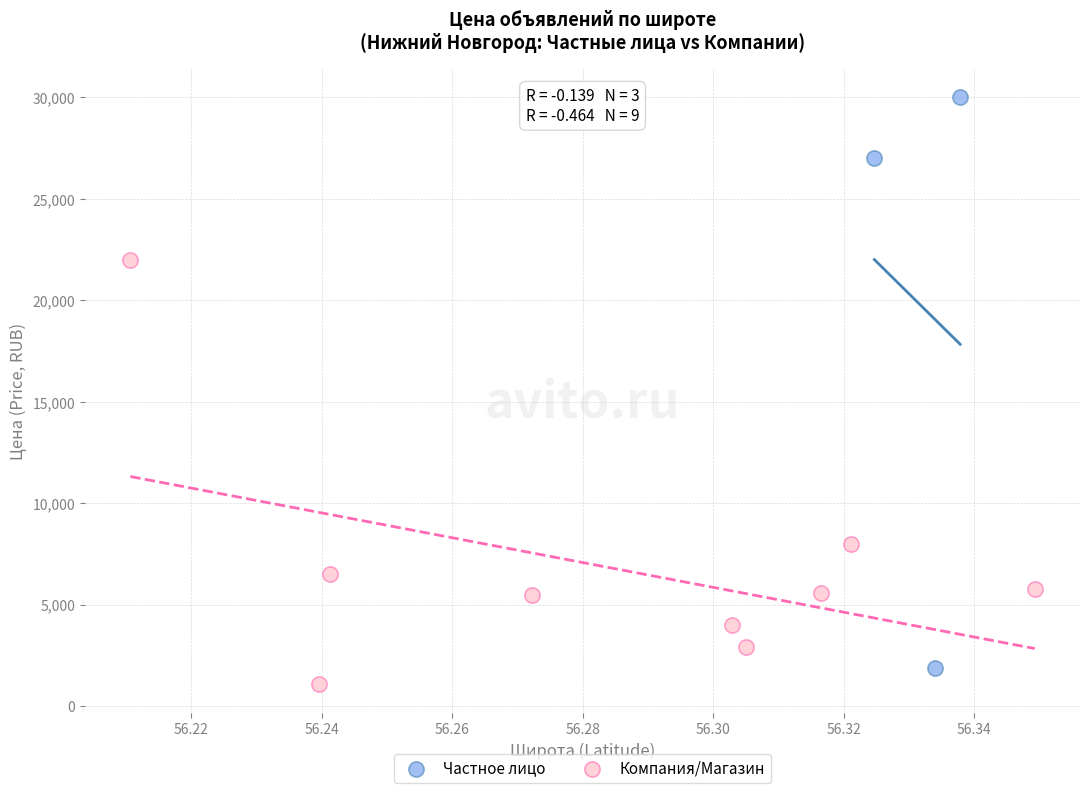

Which series contains the highest Y value?

Частное лицо